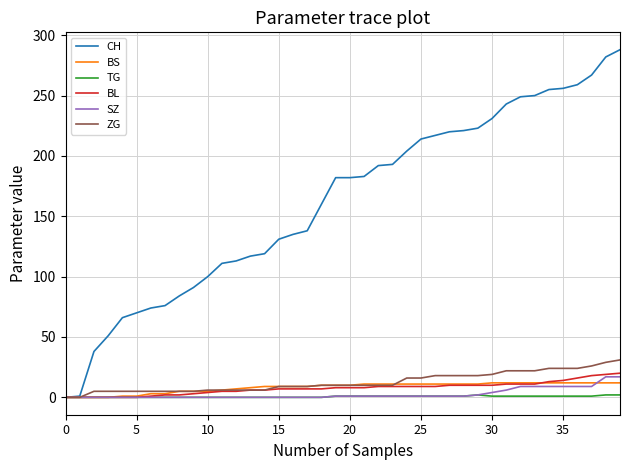

Which series has the largest total across all categories?

CH